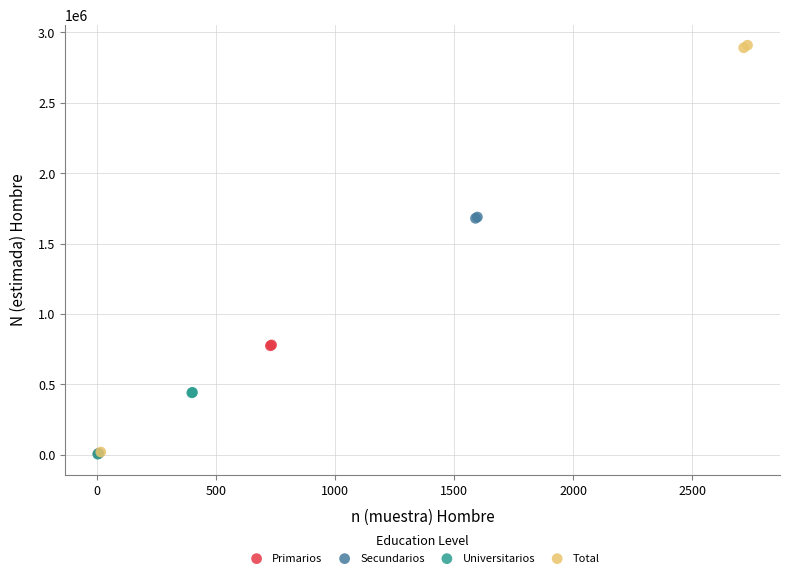

Which series has the widest spread of Y values?

Total